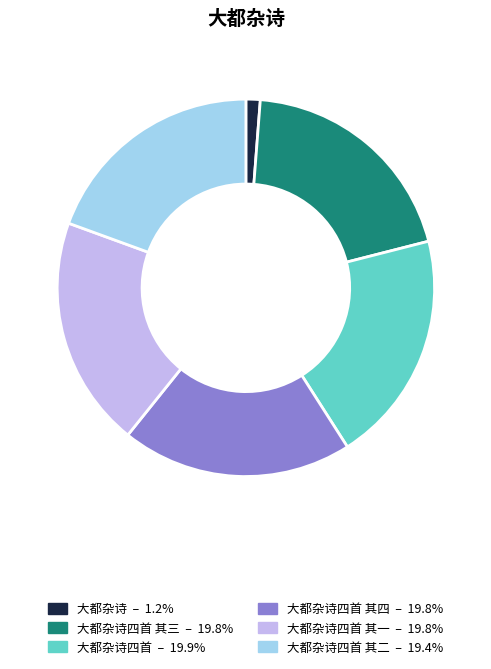

Count the number of slices in the pie.

6